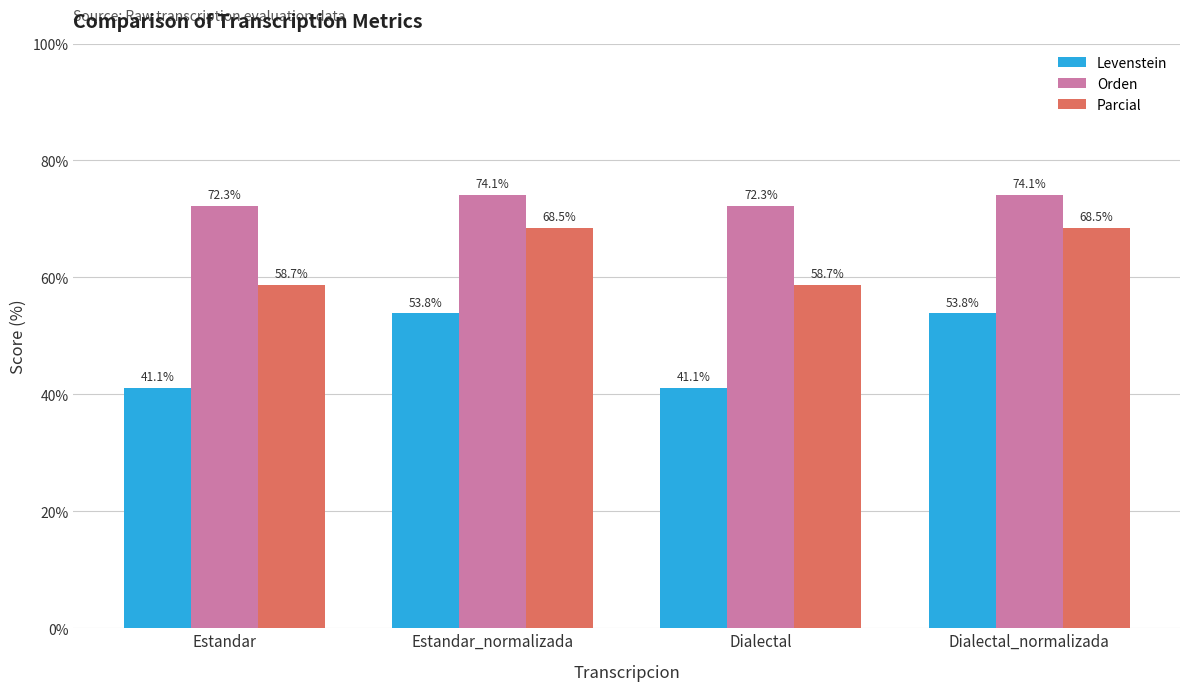

Which series has the largest total across all categories?

Orden